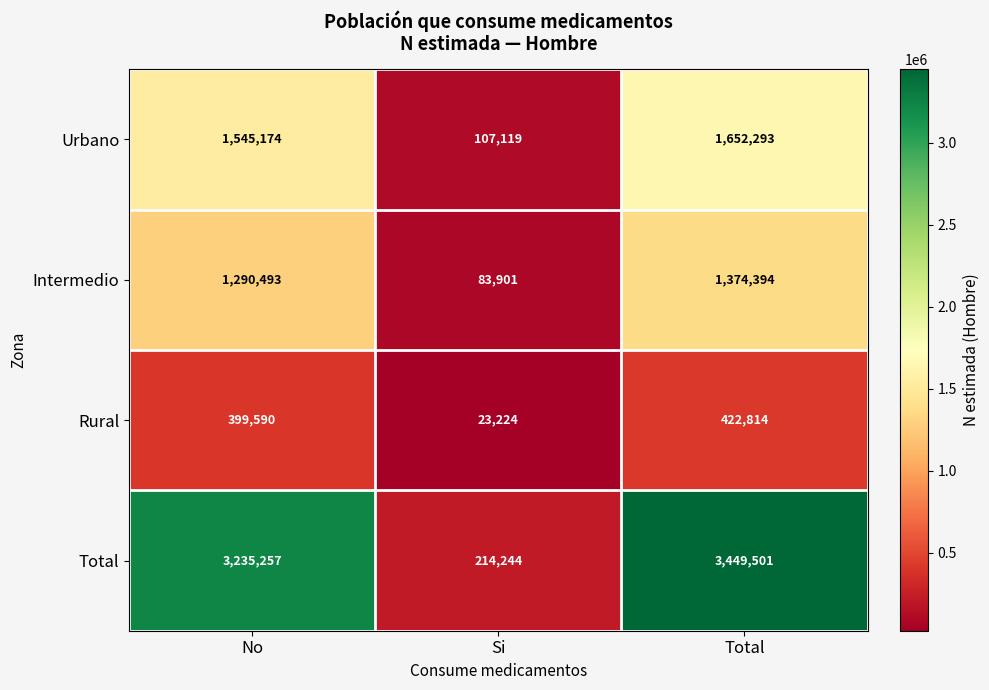

What is the minimum value for Rural?

23224